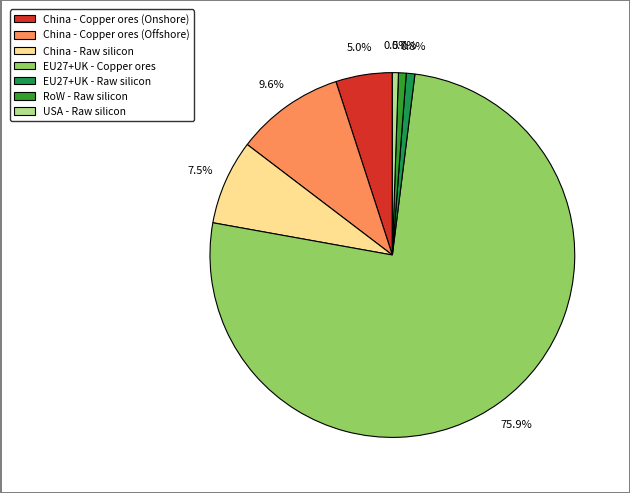

What percentage is the China - Copper ores (Offshore) slice, to the nearest percent?

10%